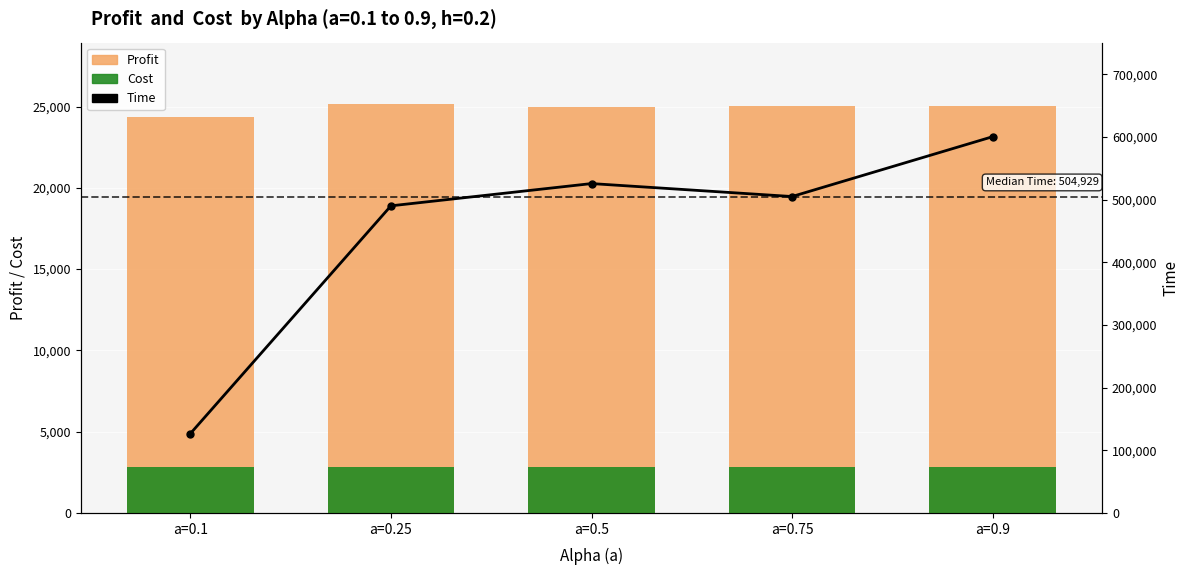

What is the maximum value for Profit?

25155.9